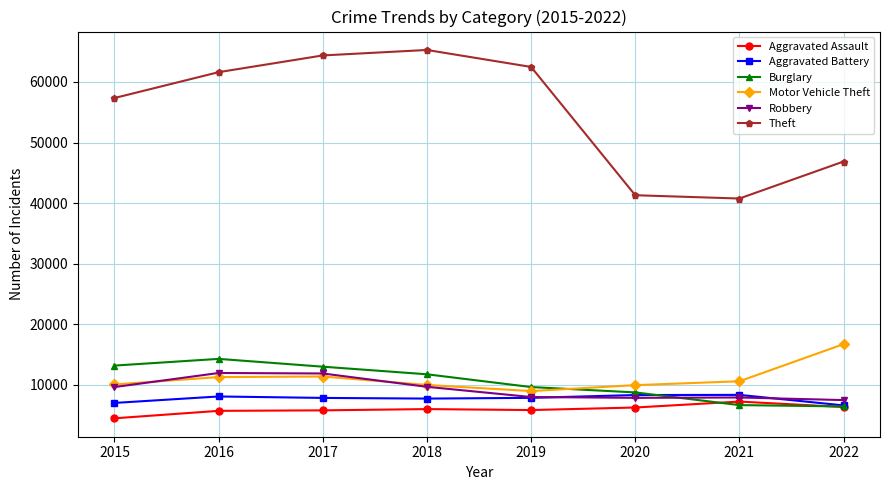

How many data points does each series have?

8